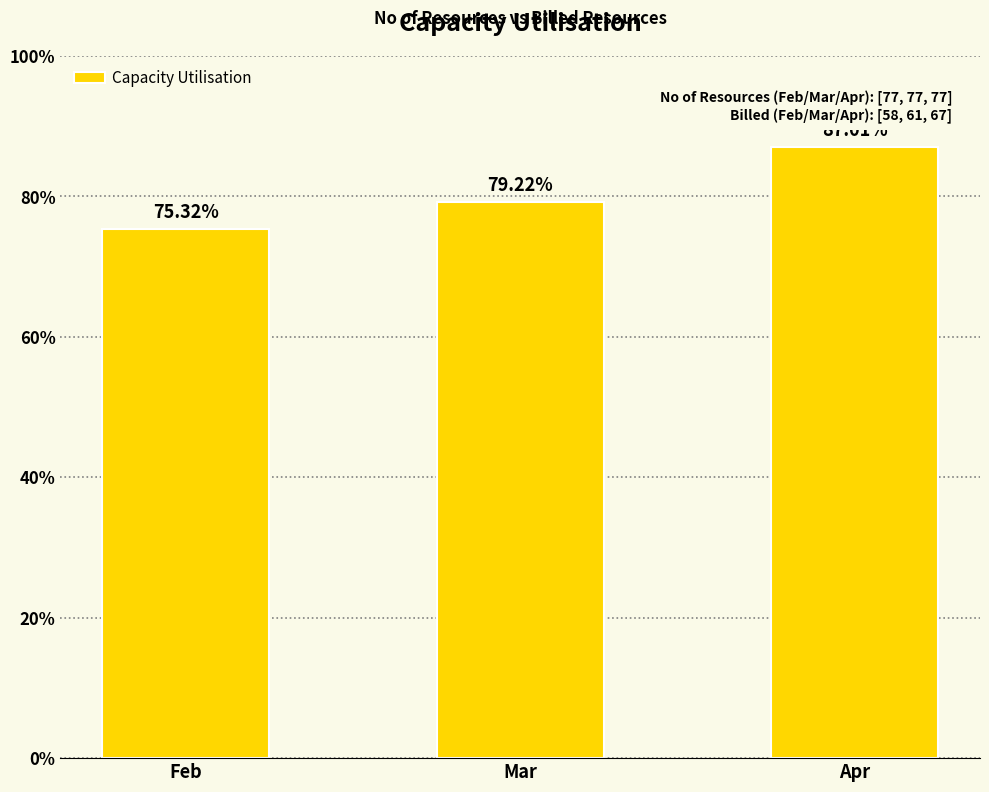

List the labels in order of value, largest first.

Apr, Mar, Feb